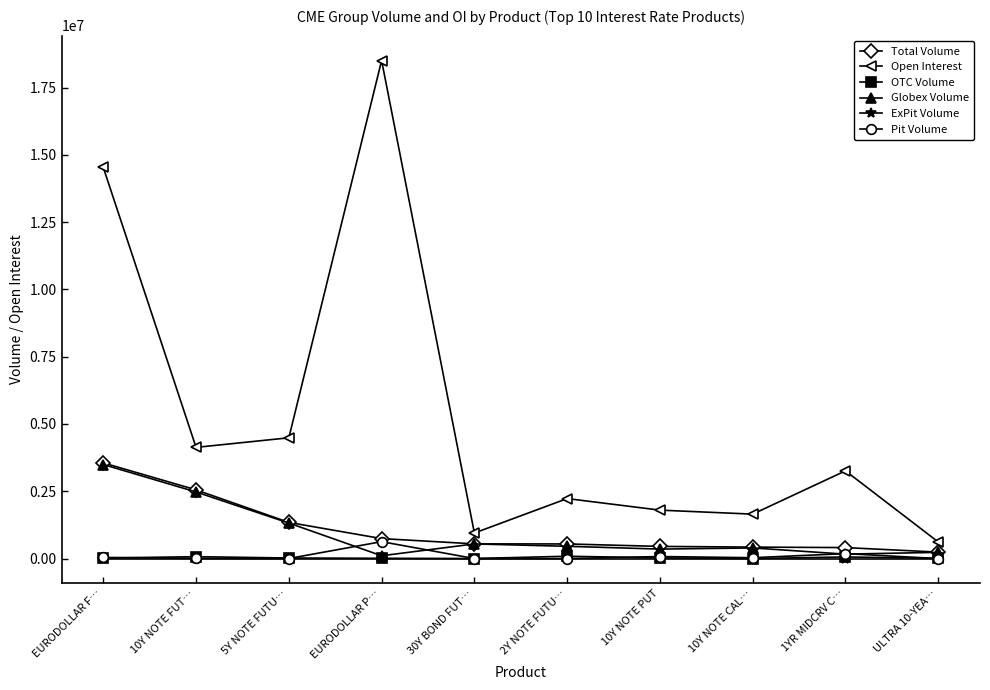

Is it true that ExPit Volume equals 0 at EURODOLLAR P…?

True